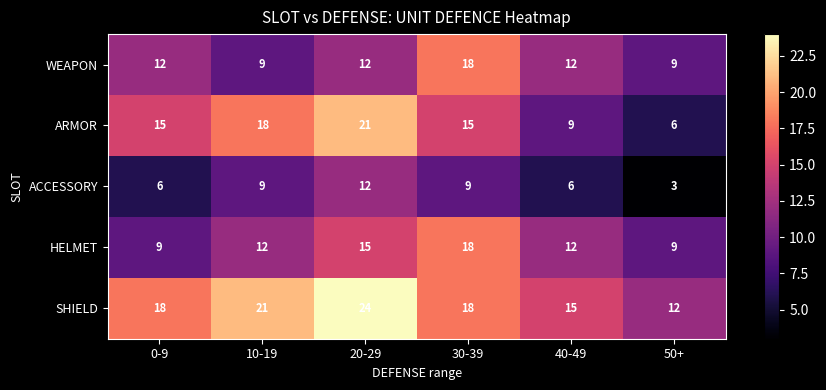

Reading left to right, transcribe all the data shown in this chart.

WEAPON: 0-9=12	10-19=9	20-29=12	30-39=18	40-49=12	50+=9
ARMOR: 0-9=15	10-19=18	20-29=21	30-39=15	40-49=9	50+=6
ACCESSORY: 0-9=6	10-19=9	20-29=12	30-39=9	40-49=6	50+=3
HELMET: 0-9=9	10-19=12	20-29=15	30-39=18	40-49=12	50+=9
SHIELD: 0-9=18	10-19=21	20-29=24	30-39=18	40-49=15	50+=12